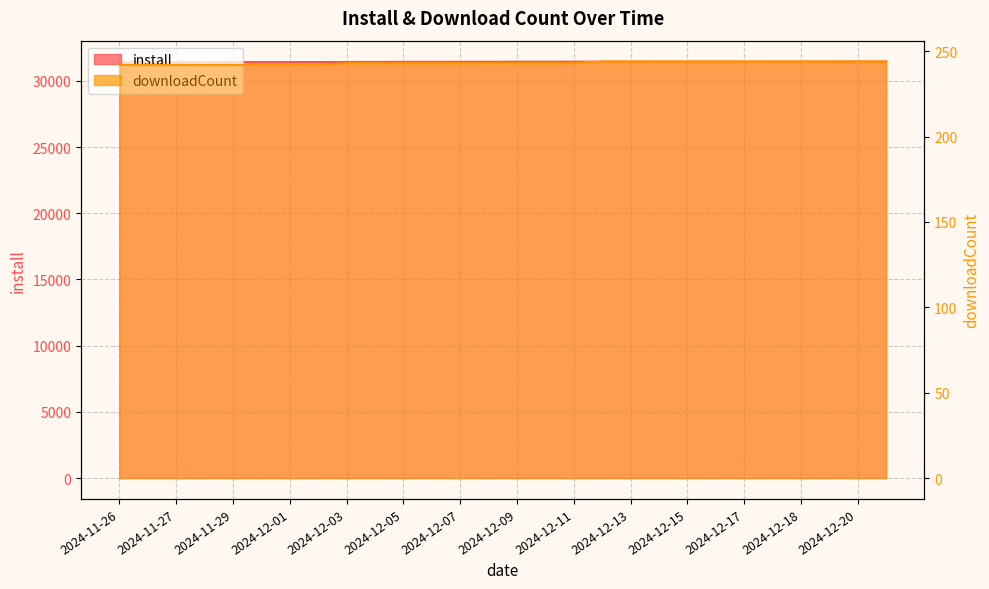

True or false: install and downloadCount cross at least once.

False